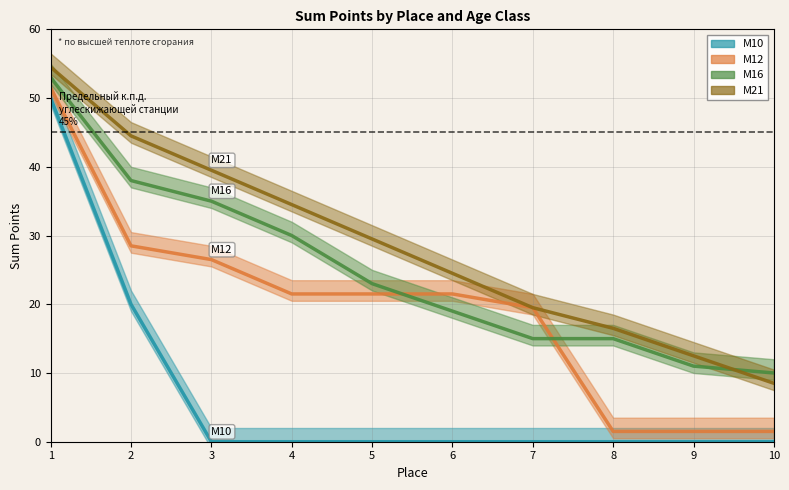

How many lines are shown in the chart?

4